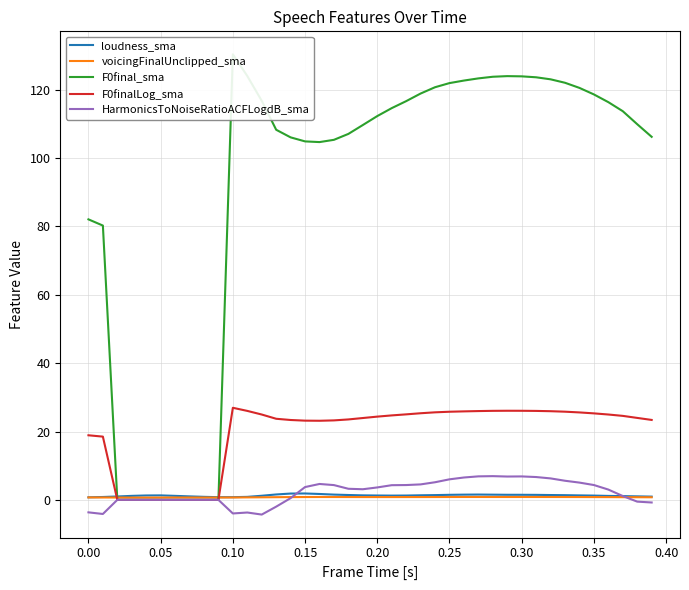

Count the number of categories in the chart.

40